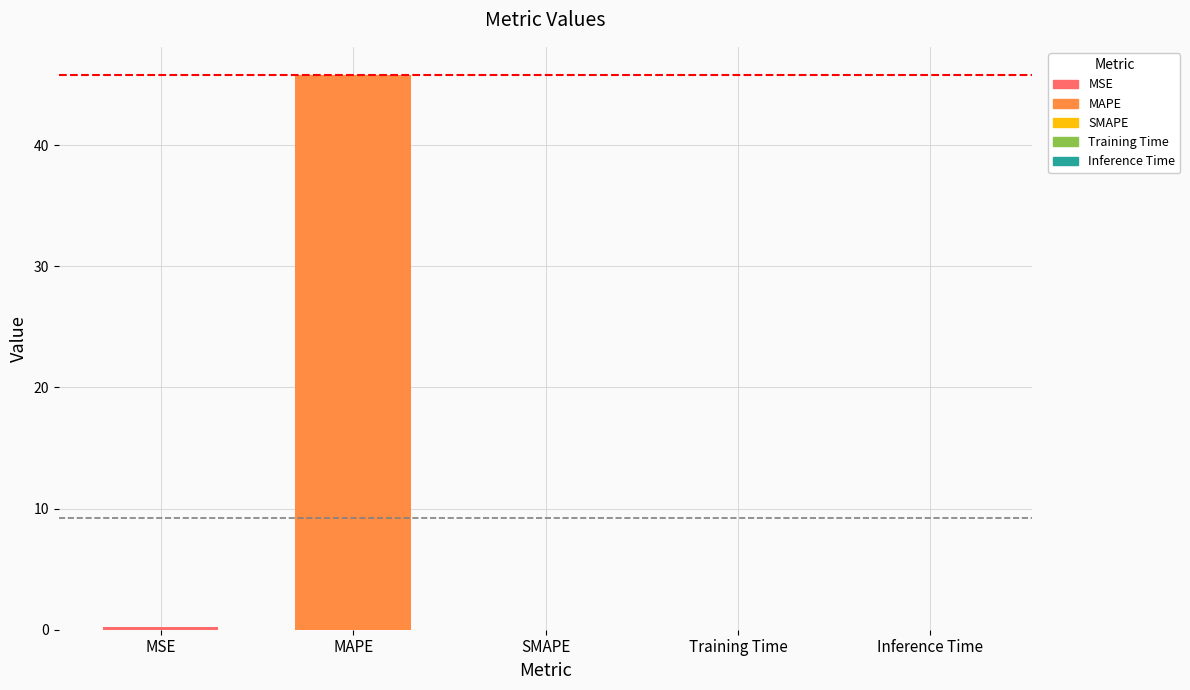

The value at MAPE is 18.8. True or false?

False